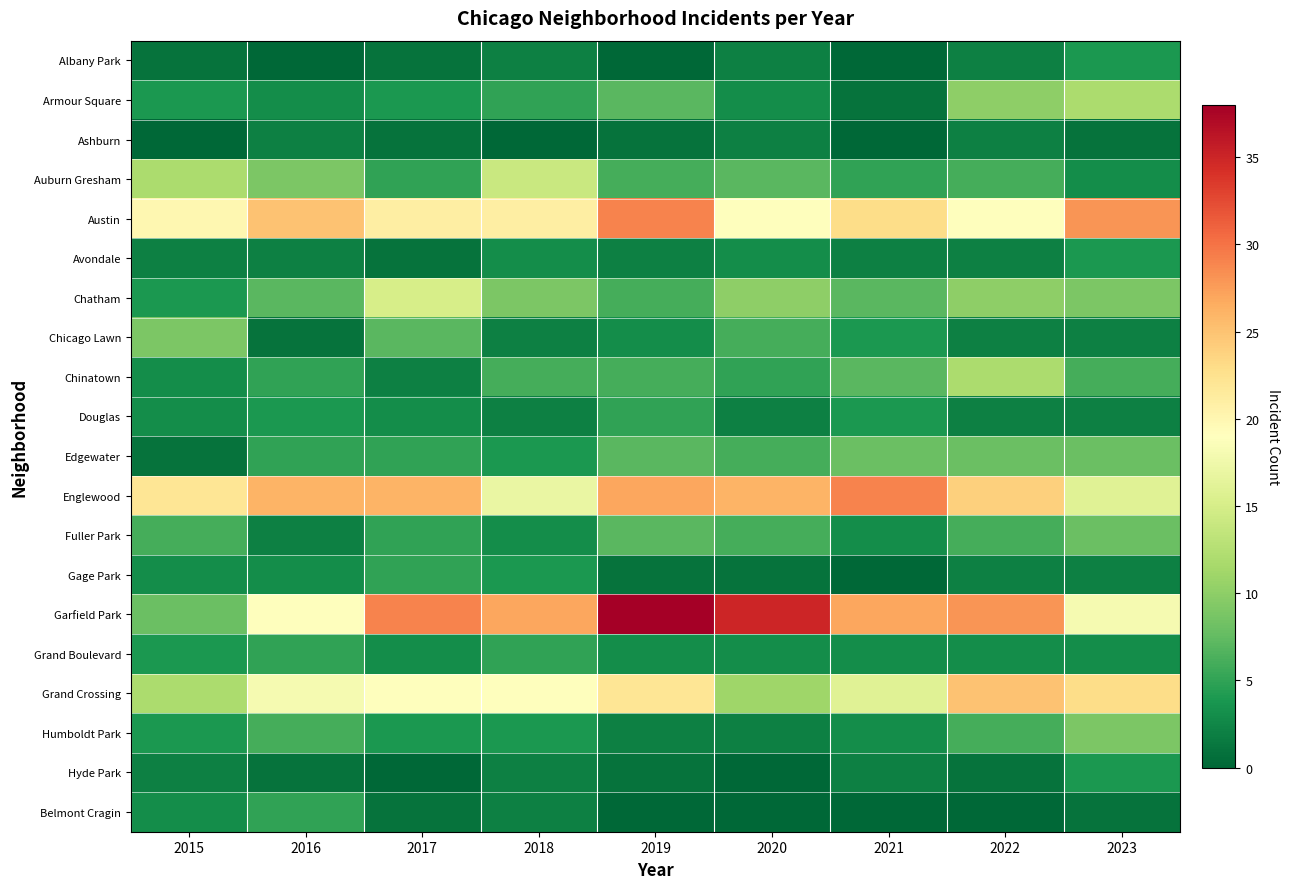

Reading left to right, list all the values displayed in this chart.

Albany Park: 2015=1	2016=0	2017=1	2018=2	2019=0	2020=2	2021=0	2022=2	2023=4
Armour Square: 2015=4	2016=3	2017=4	2018=5	2019=7	2020=3	2021=1	2022=10	2023=12
Ashburn: 2015=0	2016=2	2017=1	2018=0	2019=1	2020=2	2021=0	2022=2	2023=1
Auburn Gresham: 2015=12	2016=9	2017=5	2018=14	2019=6	2020=7	2021=5	2022=6	2023=3
Austin: 2015=20	2016=25	2017=21	2018=21	2019=29	2020=19	2021=23	2022=19	2023=28
Avondale: 2015=2	2016=2	2017=1	2018=3	2019=2	2020=3	2021=2	2022=2	2023=4
Chatham: 2015=4	2016=7	2017=15	2018=9	2019=6	2020=10	2021=7	2022=10	2023=9
Chicago Lawn: 2015=9	2016=1	2017=7	2018=2	2019=3	2020=6	2021=4	2022=2	2023=2
Chinatown: 2015=3	2016=5	2017=2	2018=6	2019=6	2020=5	2021=7	2022=12	2023=6
Douglas: 2015=3	2016=4	2017=3	2018=2	2019=5	2020=2	2021=4	2022=2	2023=2
Edgewater: 2015=1	2016=5	2017=5	2018=4	2019=7	2020=6	2021=8	2022=8	2023=8
Englewood: 2015=22	2016=26	2017=26	2018=17	2019=27	2020=26	2021=29	2022=24	2023=16
Fuller Park: 2015=6	2016=2	2017=5	2018=3	2019=7	2020=6	2021=3	2022=6	2023=8
Gage Park: 2015=3	2016=3	2017=5	2018=4	2019=1	2020=1	2021=0	2022=2	2023=2
Garfield Park: 2015=8	2016=19	2017=29	2018=27	2019=38	2020=35	2021=27	2022=28	2023=18
Grand Boulevard: 2015=4	2016=5	2017=3	2018=5	2019=3	2020=3	2021=3	2022=3	2023=3
Grand Crossing: 2015=12	2016=18	2017=19	2018=19	2019=22	2020=11	2021=16	2022=25	2023=23
Humboldt Park: 2015=4	2016=6	2017=4	2018=4	2019=2	2020=2	2021=3	2022=6	2023=9
Hyde Park: 2015=2	2016=1	2017=0	2018=2	2019=1	2020=0	2021=2	2022=1	2023=4
Belmont Cragin: 2015=3	2016=5	2017=1	2018=2	2019=0	2020=0	2021=0	2022=0	2023=1